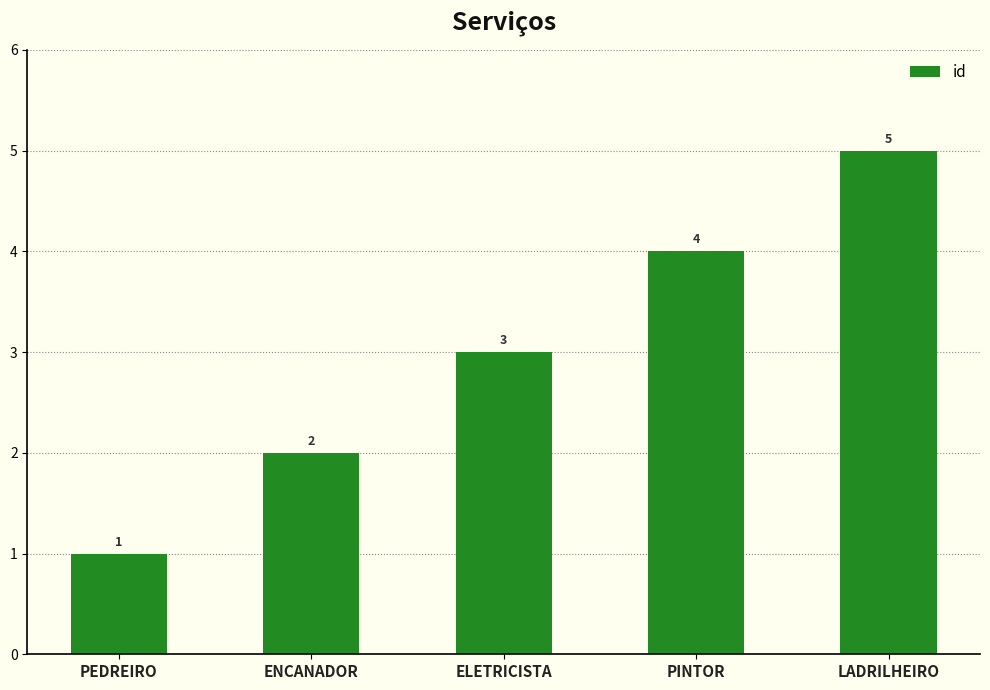

What position from the right is LADRILHEIRO?

1